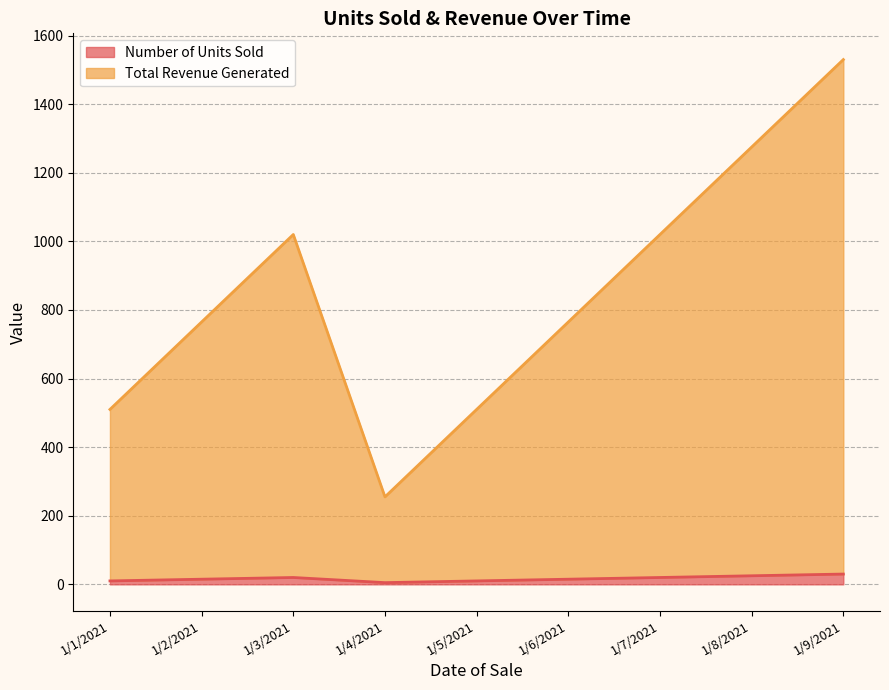

What is the label of the 8th point from the left?

1/8/2021